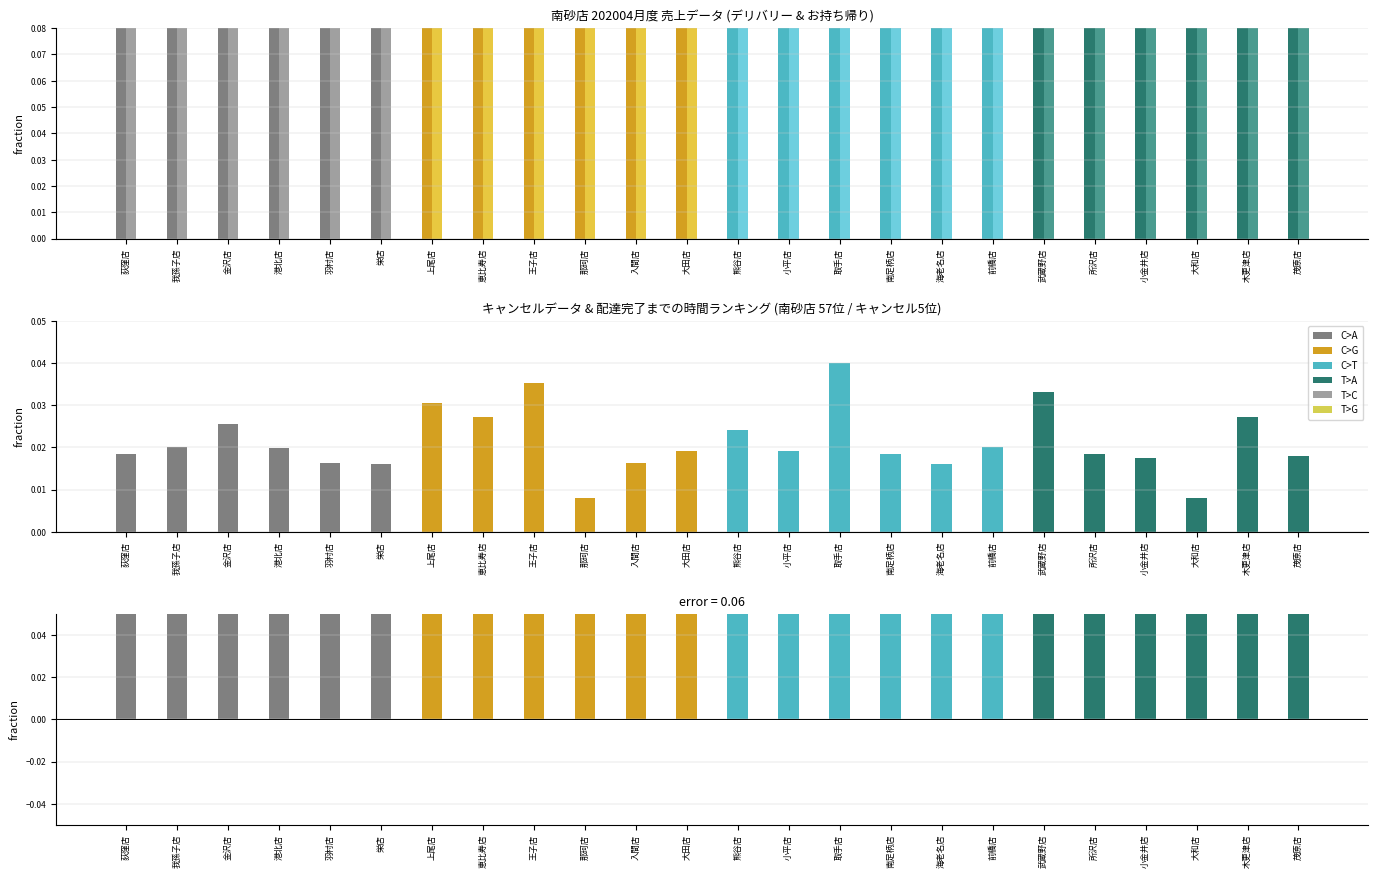

How many bars are there in total?

96